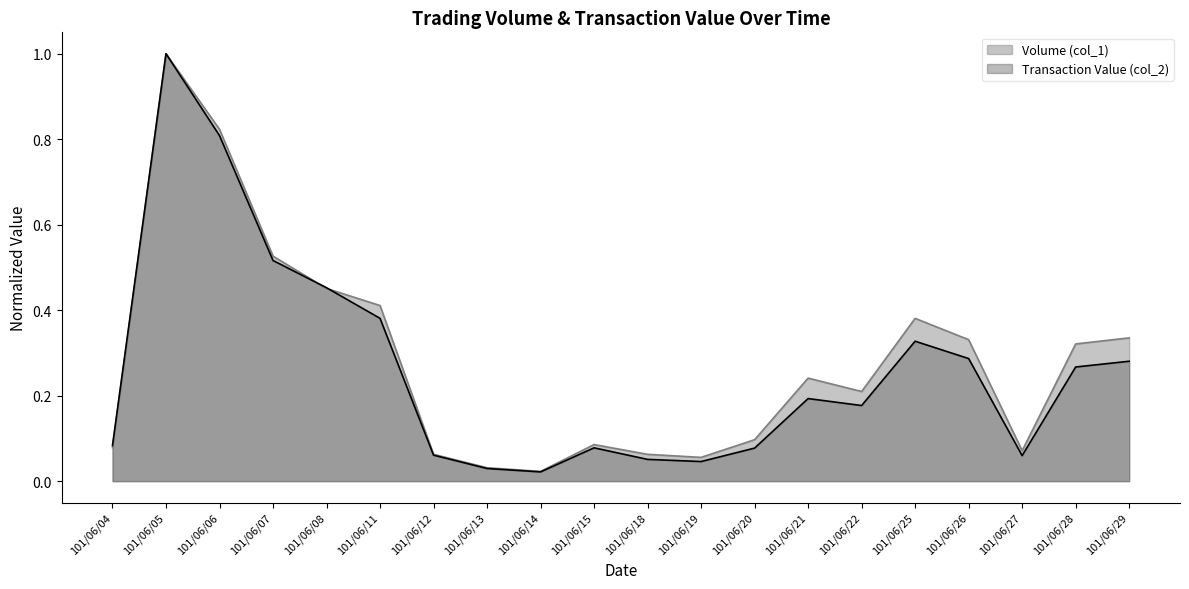

How many intersections are there between Transaction Value (col_2) and Volume (col_1)?

2